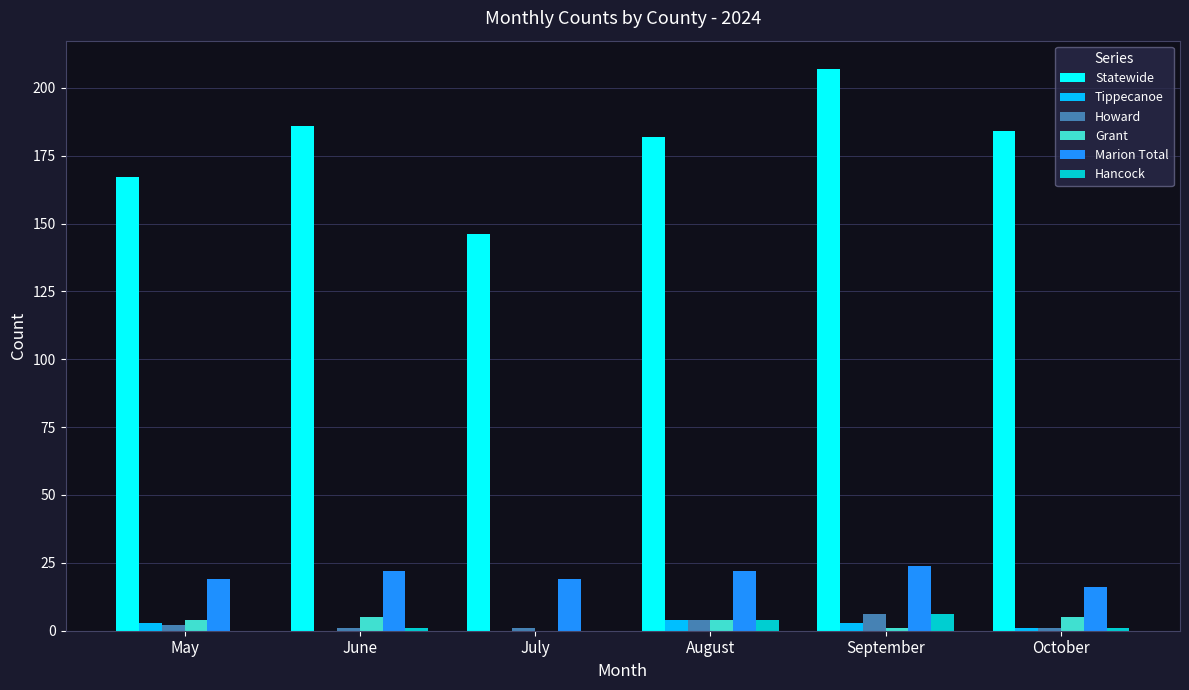

What is the sum of all Howard values?

15